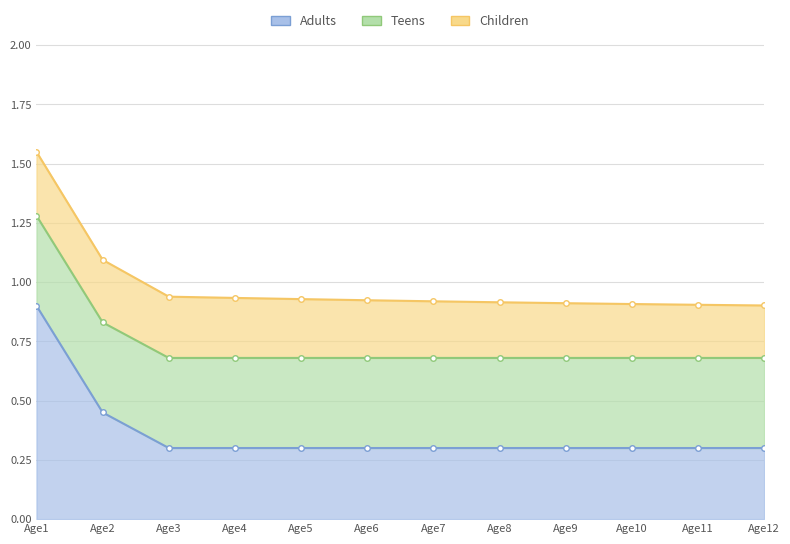

What is the approximate value of Row1 at Age11?

0.3